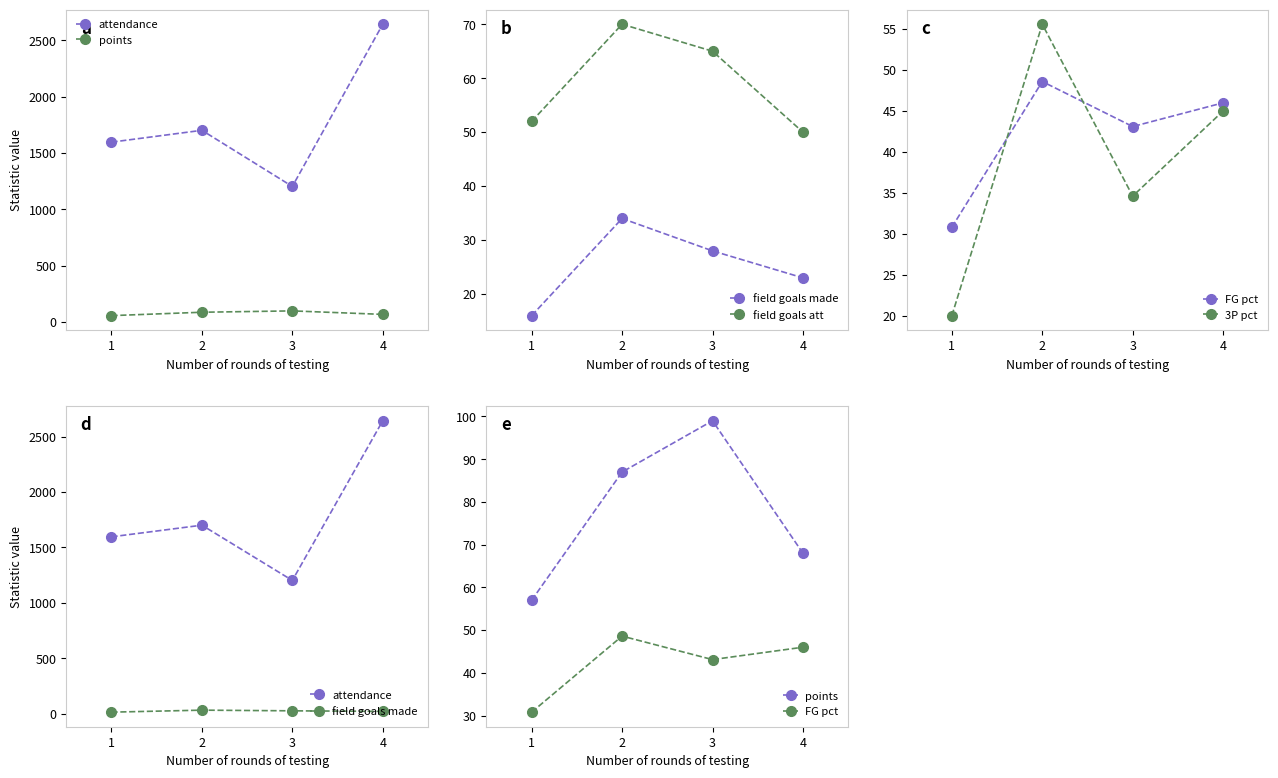

True or false: 3P pct and points cross at least once.

False